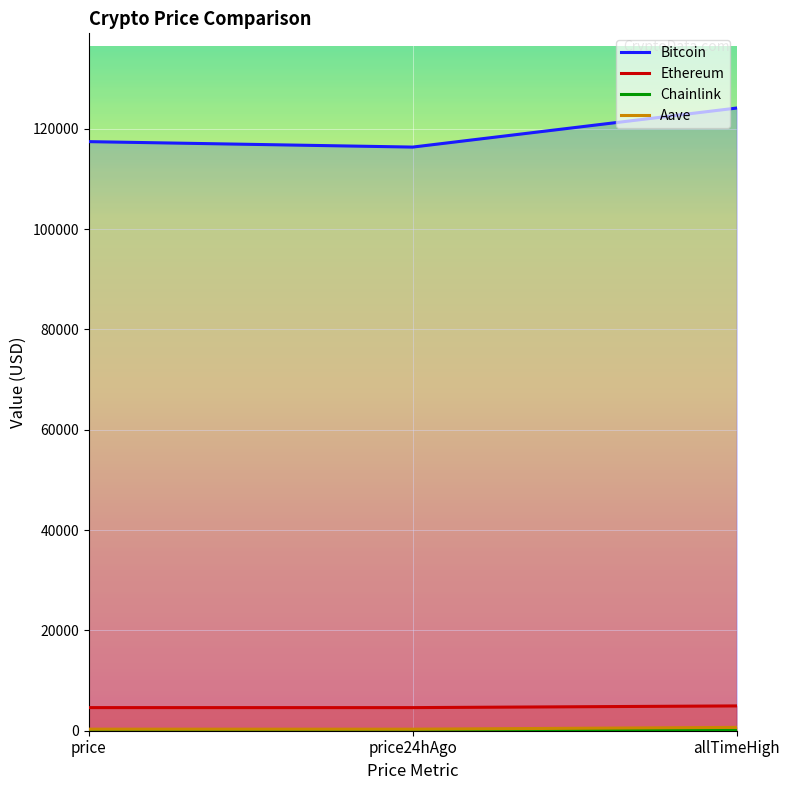

How many data points in Ethereum are above 4608?

2